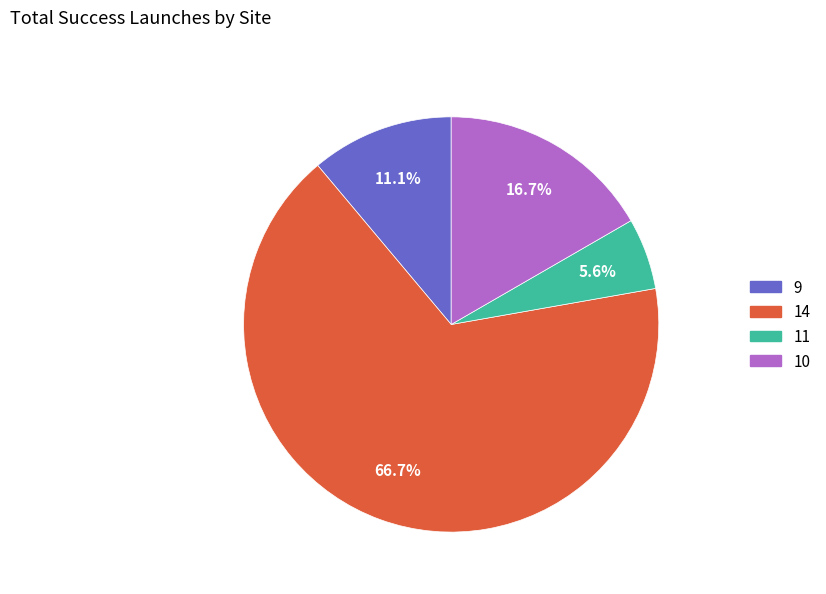

Which category has the smallest portion of the pie?

11